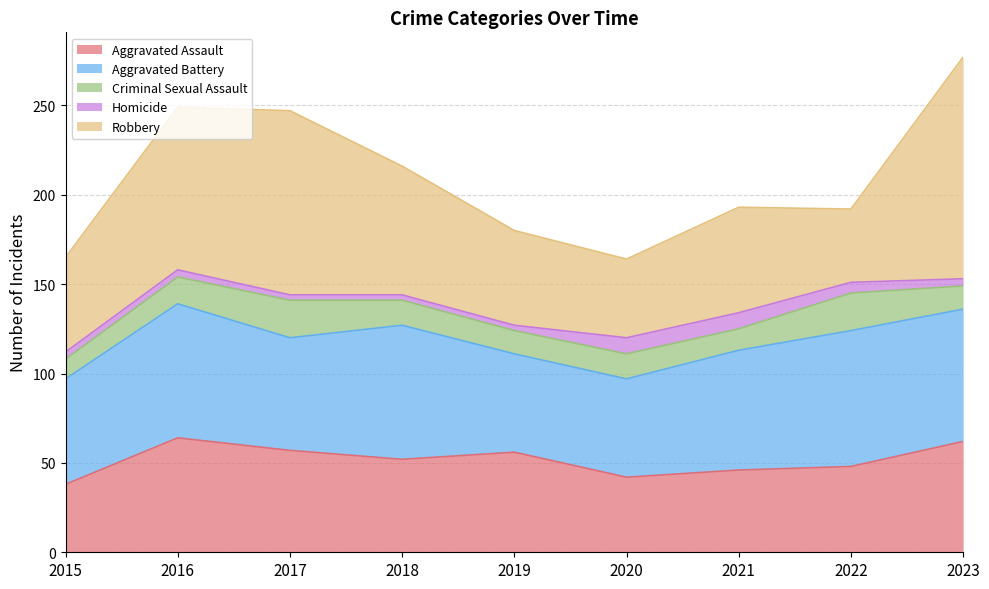

What is the difference between the highest and lowest values at 2015?

55